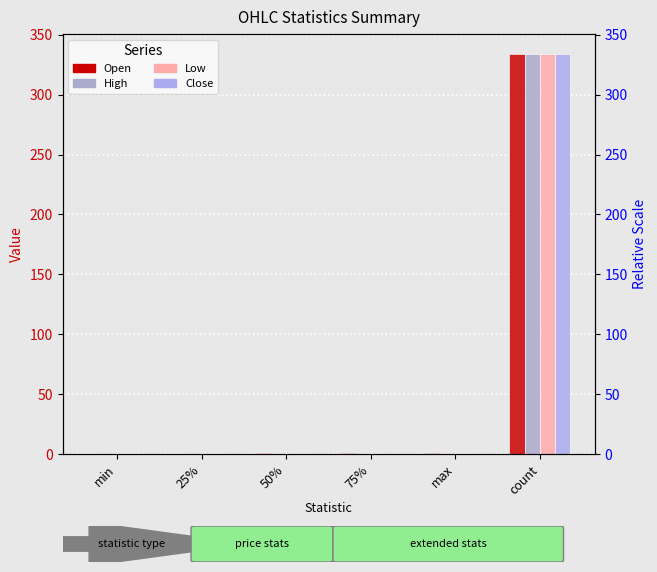

True or false: Low has a value of 1.0 at max.

False